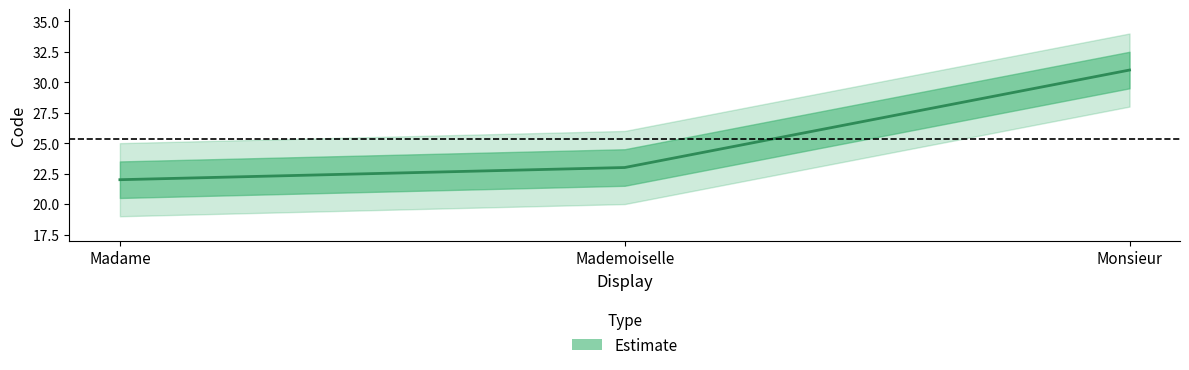

Reading right to left, transcribe all the data shown in this chart.

Monsieur=31	Mademoiselle=23	Madame=22